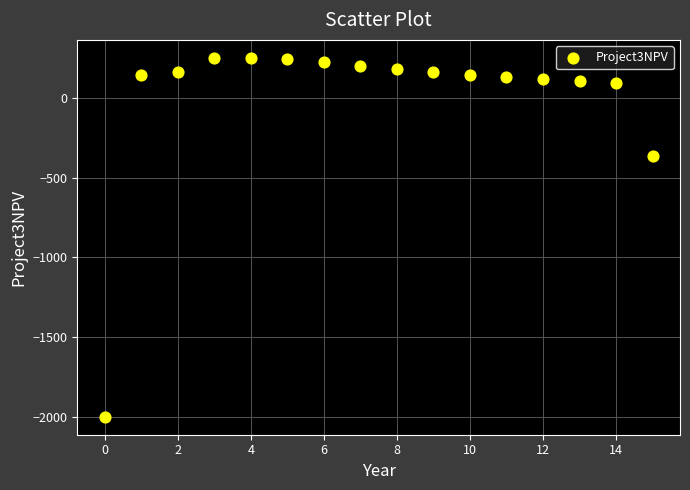

What Y value in the scatter plot is closest to -874?

-365.4